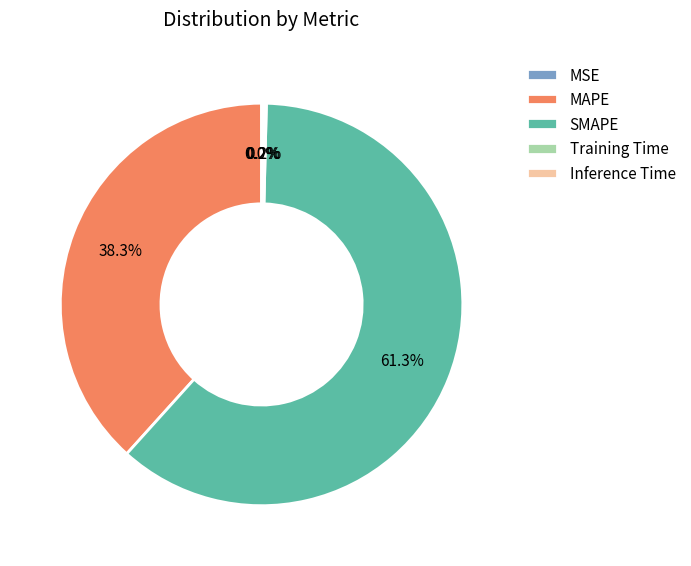

Is SMAPE the majority of the pie?

Yes